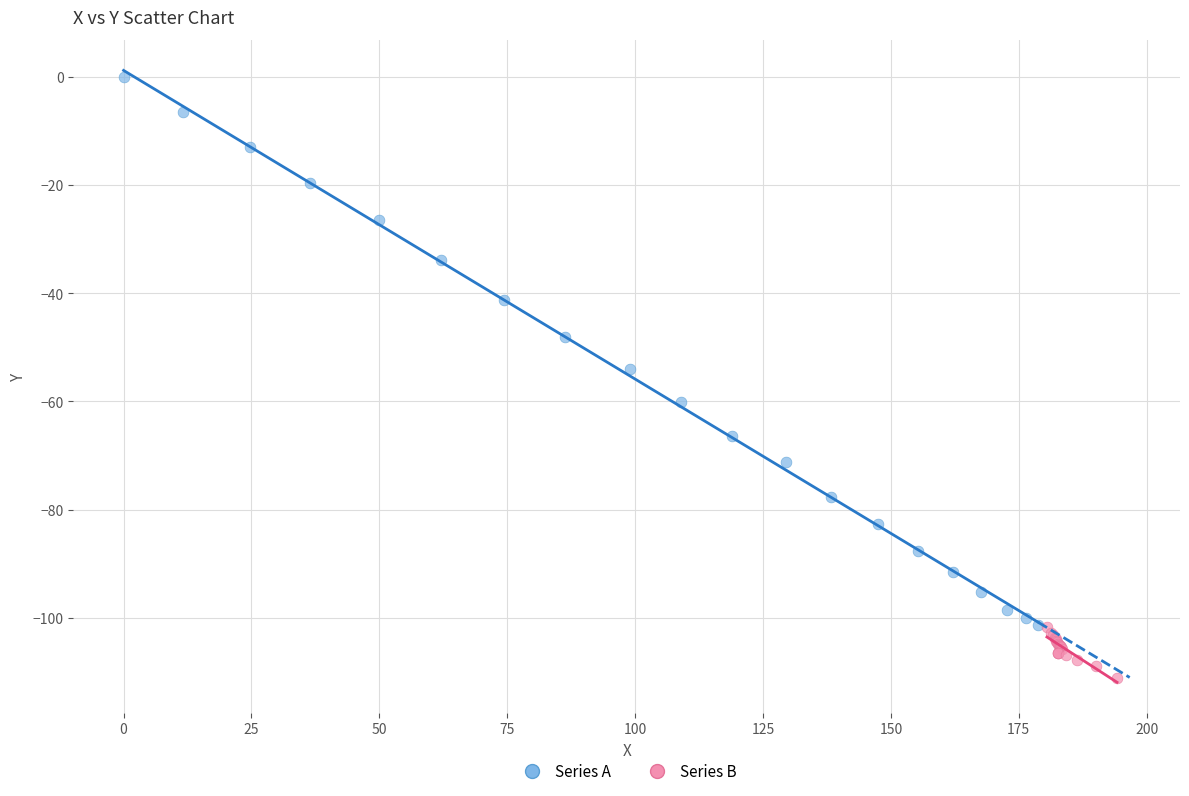

Which series has the largest Y range (max minus min)?

Series A